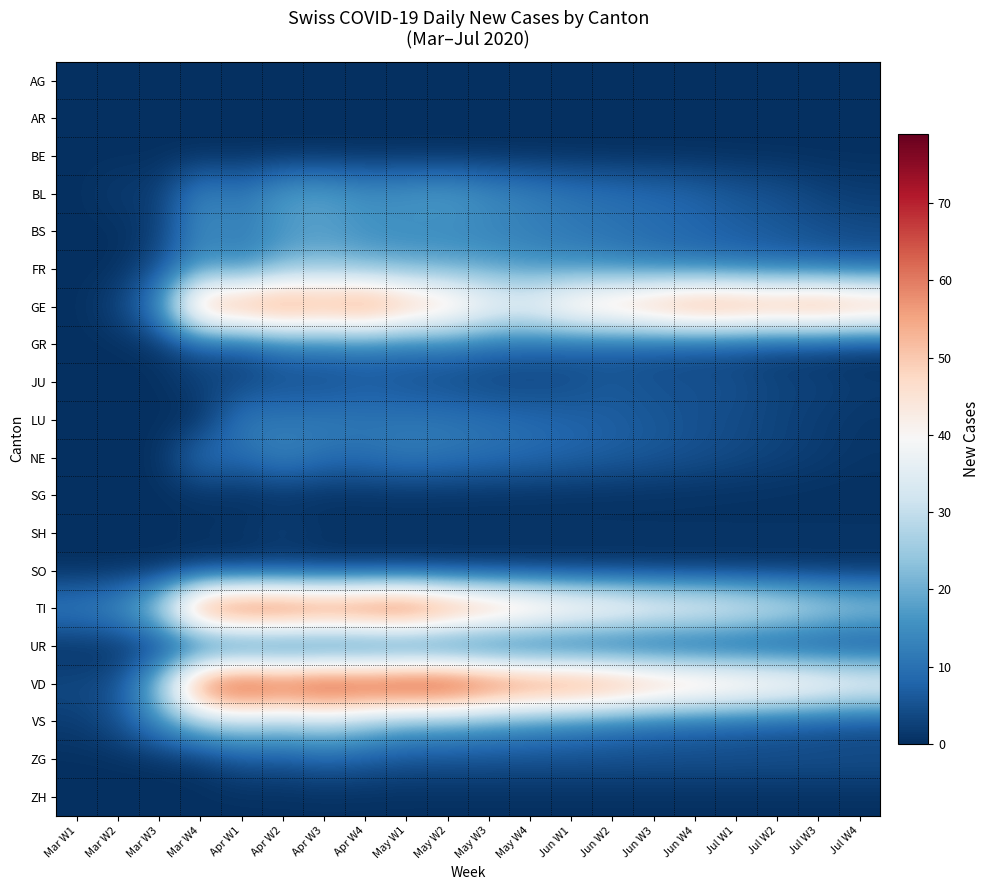

At how many categories does at least one series exceed 31?

17